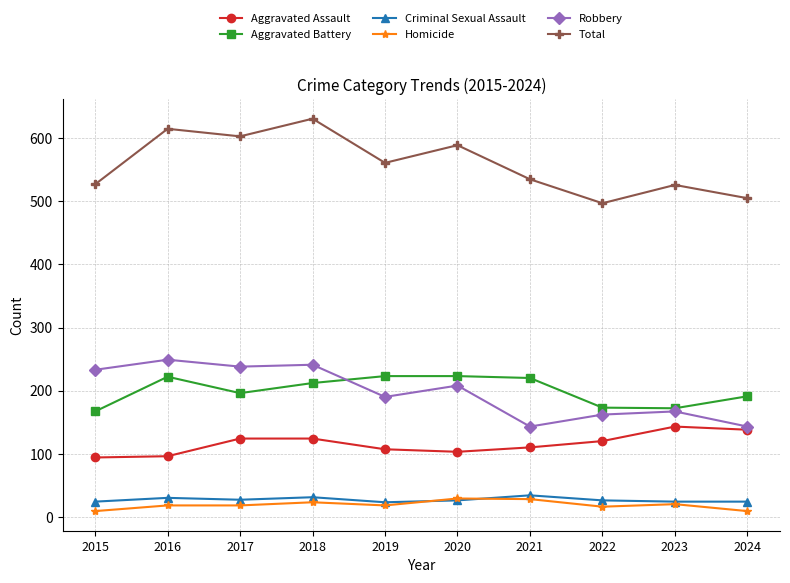

At how many categories does at least one series exceed 80?

10